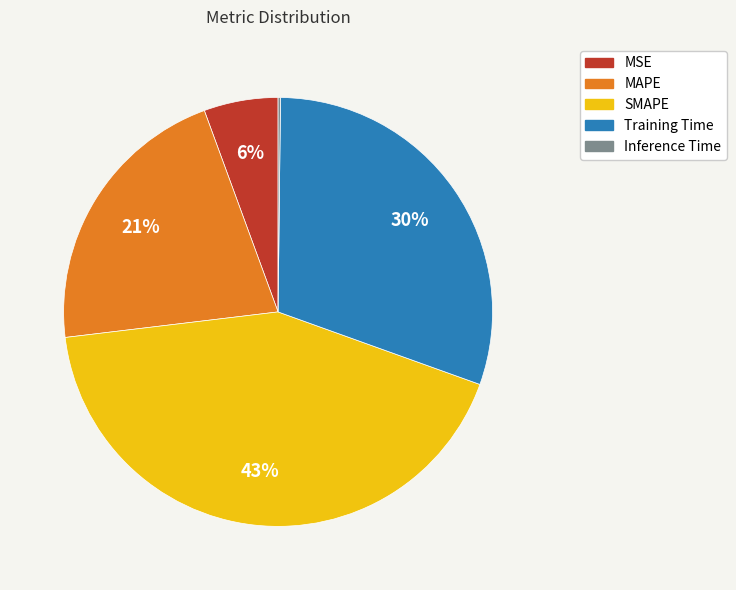

Which category has the biggest portion of the pie?

SMAPE